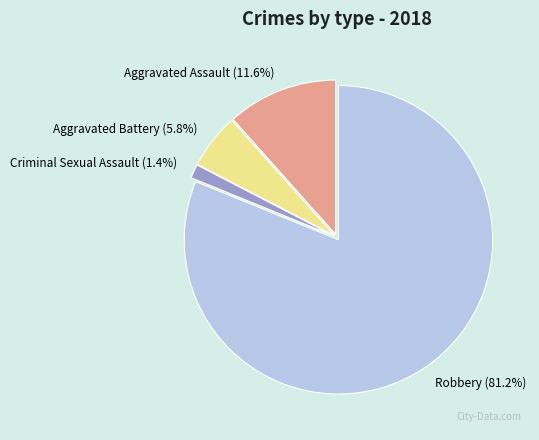

To the nearest percent, what is the difference between the Aggravated Assault and Robbery slice percentages?

70%